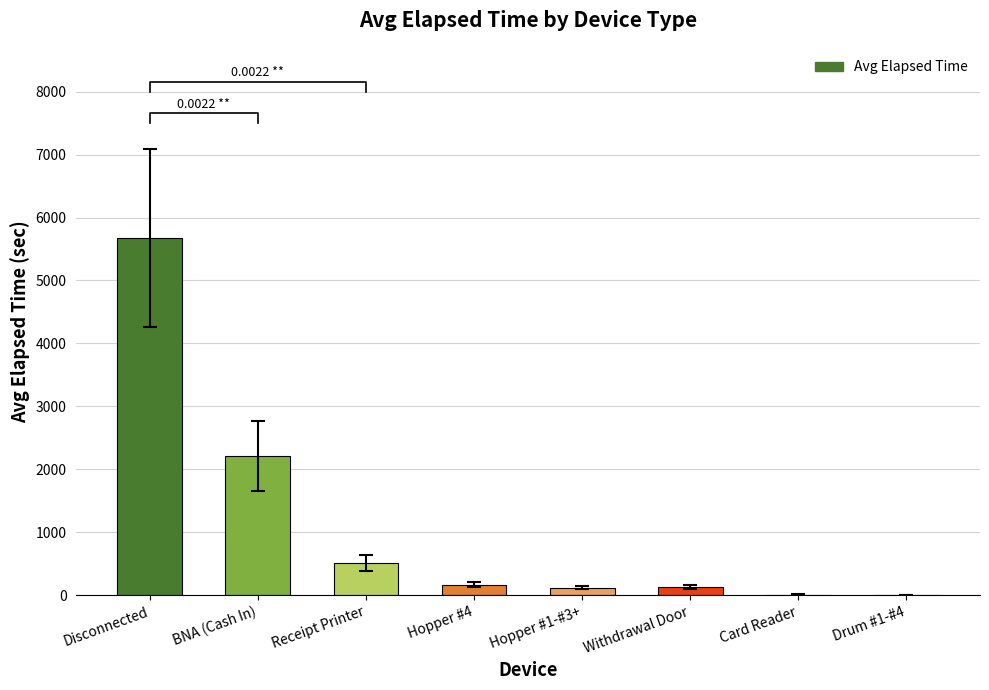

Reading left to right, list all the values displayed in this chart.

Disconnected=5676.7	BNA (Cash In)=2208.6	Receipt Printer=504.3	Hopper #4=163.3	Hopper #1-#3+=120.8	Withdrawal Door=123.0	Card Reader=10.0	Drum #1-#4=0.0